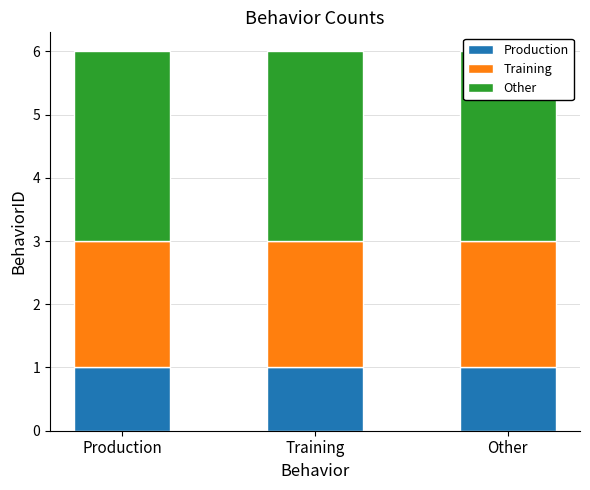

Rank the series at Training from lowest to highest value.

Production, Training, Other